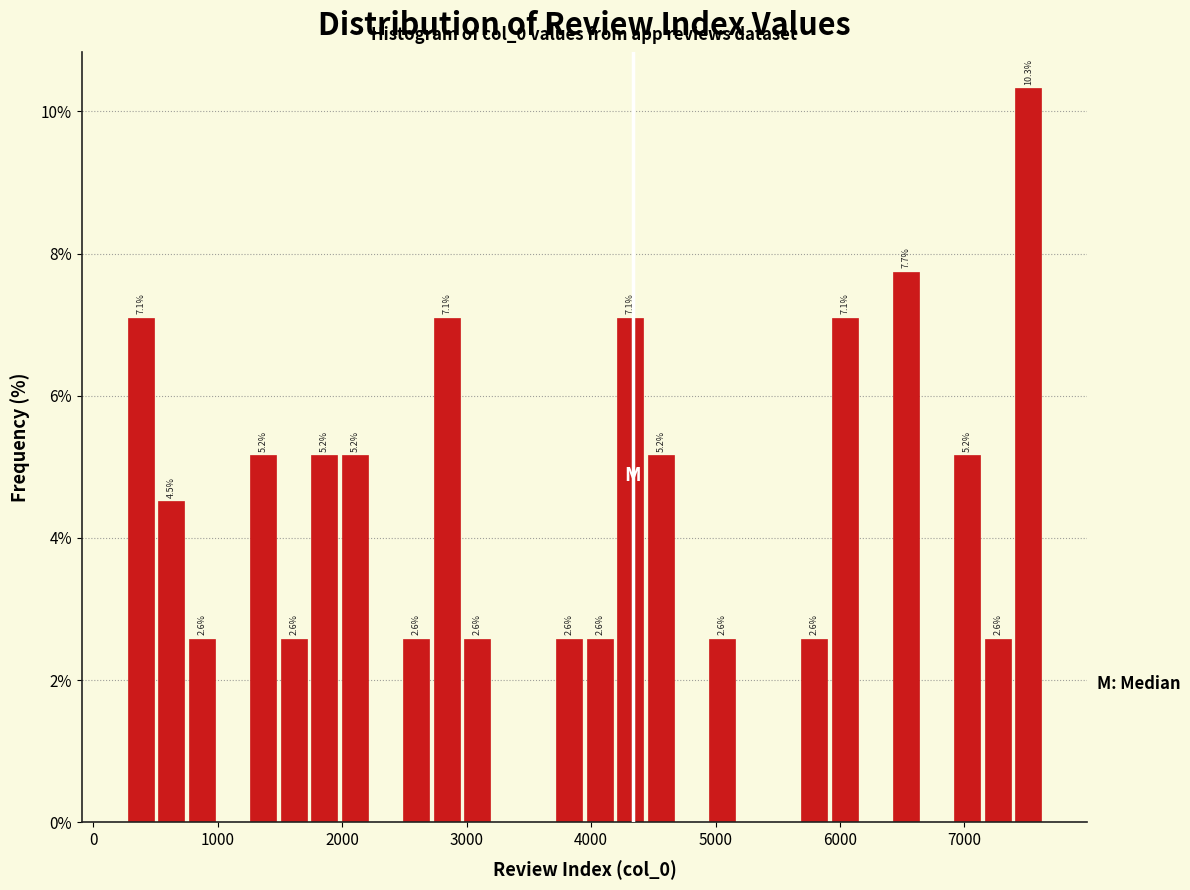

Around what value on the x-axis is the tallest bar? Give the approximate position of its centre, as read against the axis.

7500